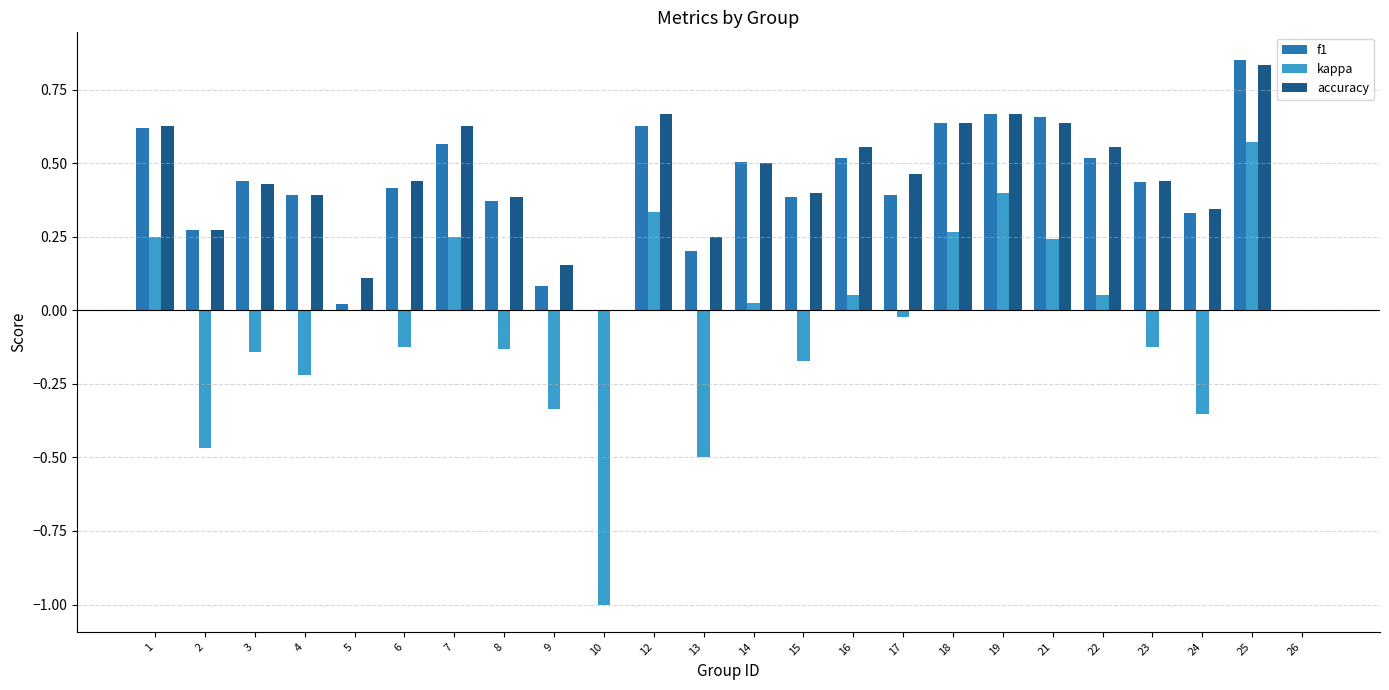

Which series changed the most between 14 and 23?

kappa